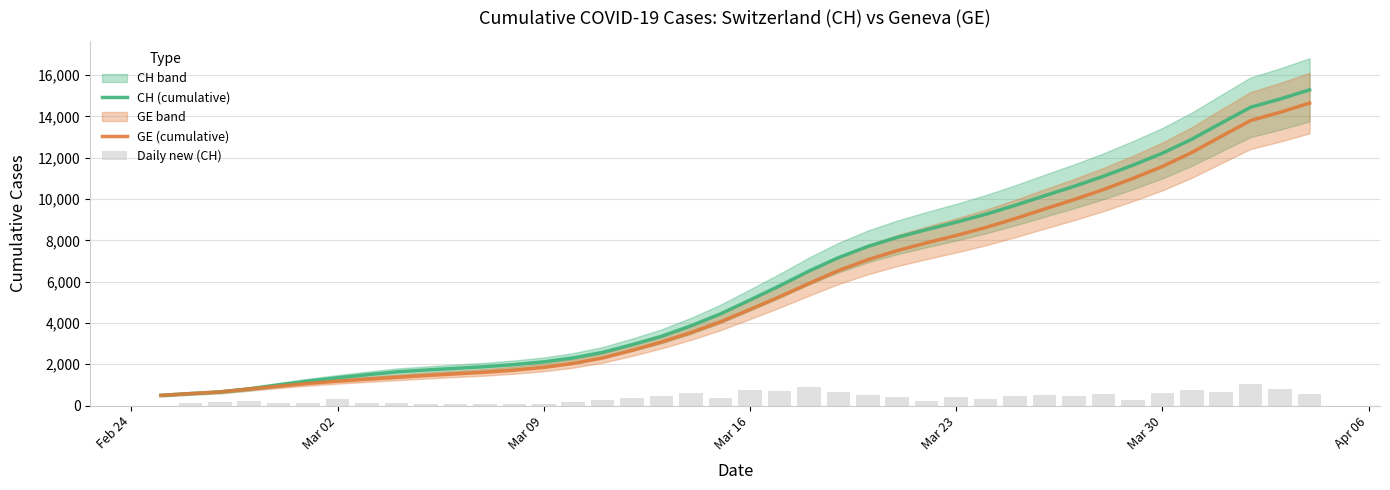

What is the lowest value of the CH (cumulative) series?

494.7